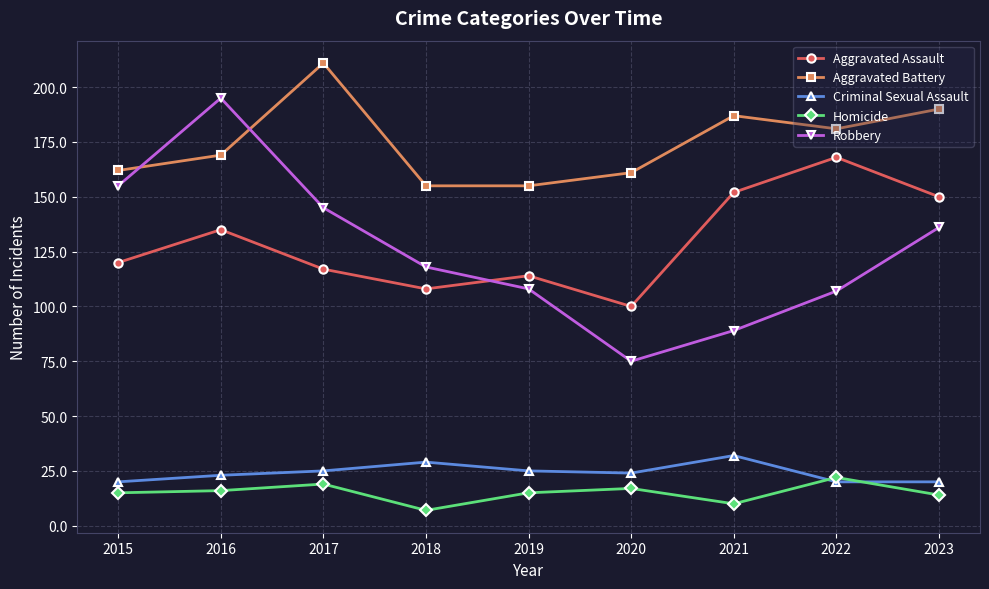

Is the value of Robbery at 2021 greater than the value of Aggravated Assault at 2022?

No